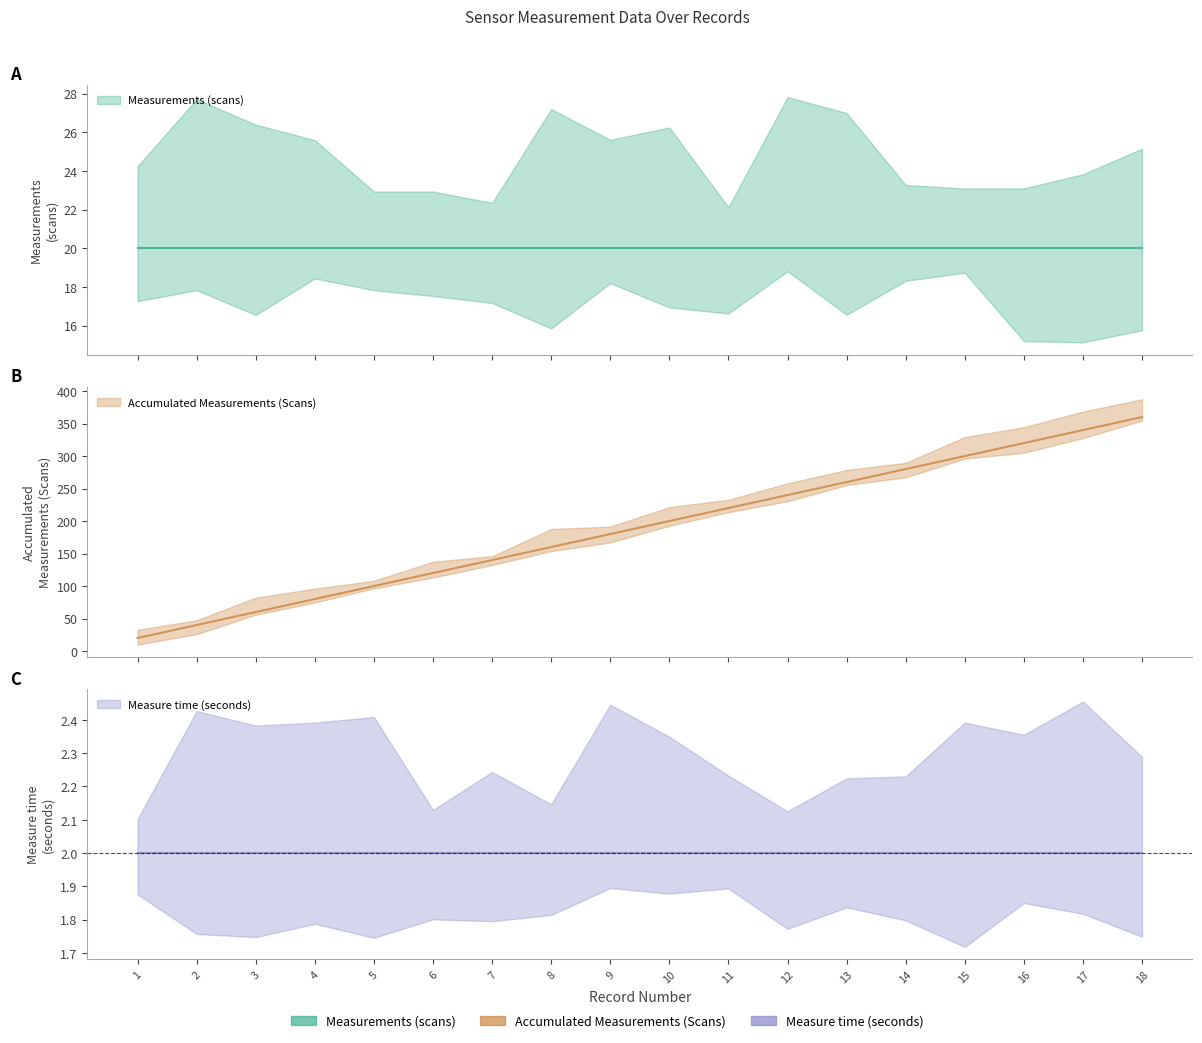

At 9, list the series in order from largest to smallest.

Accumulated Measurements (Scans), Measurements (scans), Measure time (seconds)